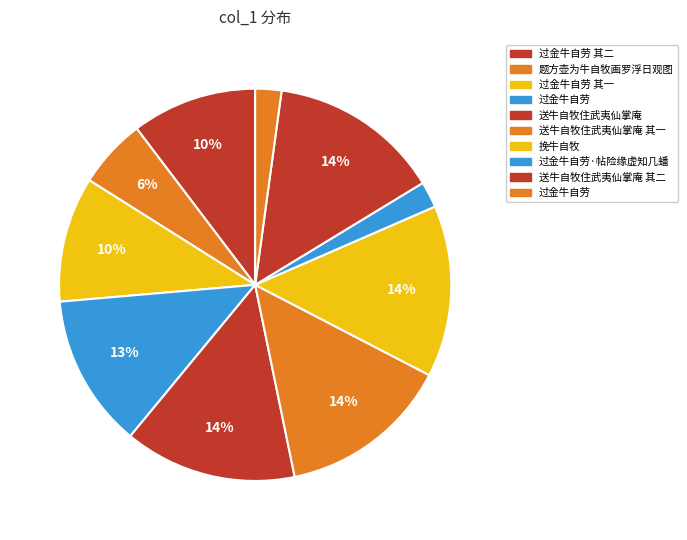

Does any single category account for the majority?

No